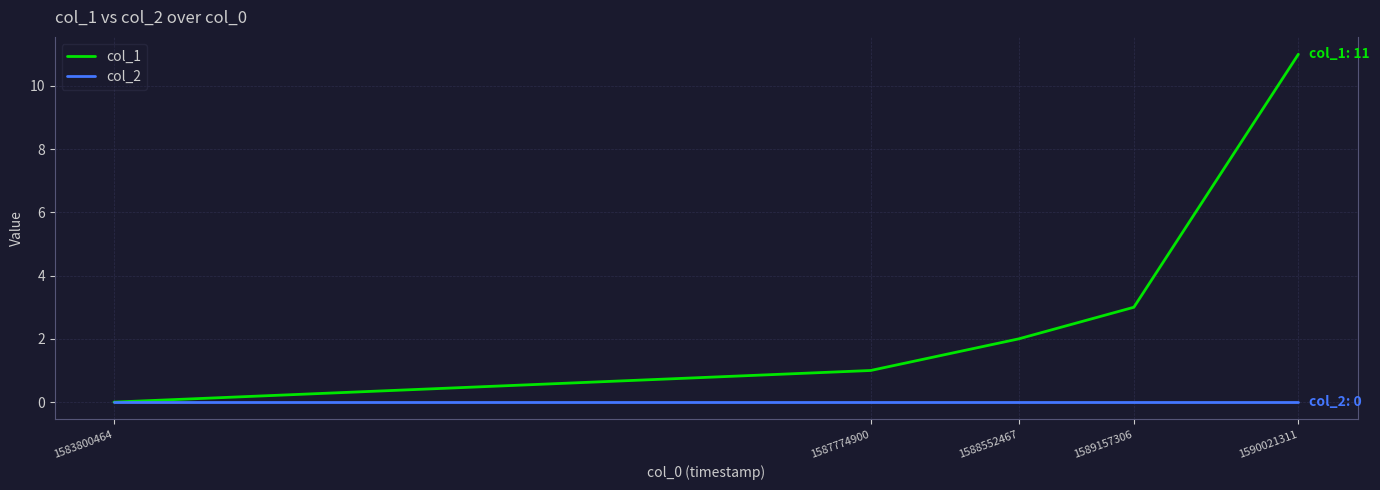

At 1588552467, list the series in order from largest to smallest.

col_1, col_2